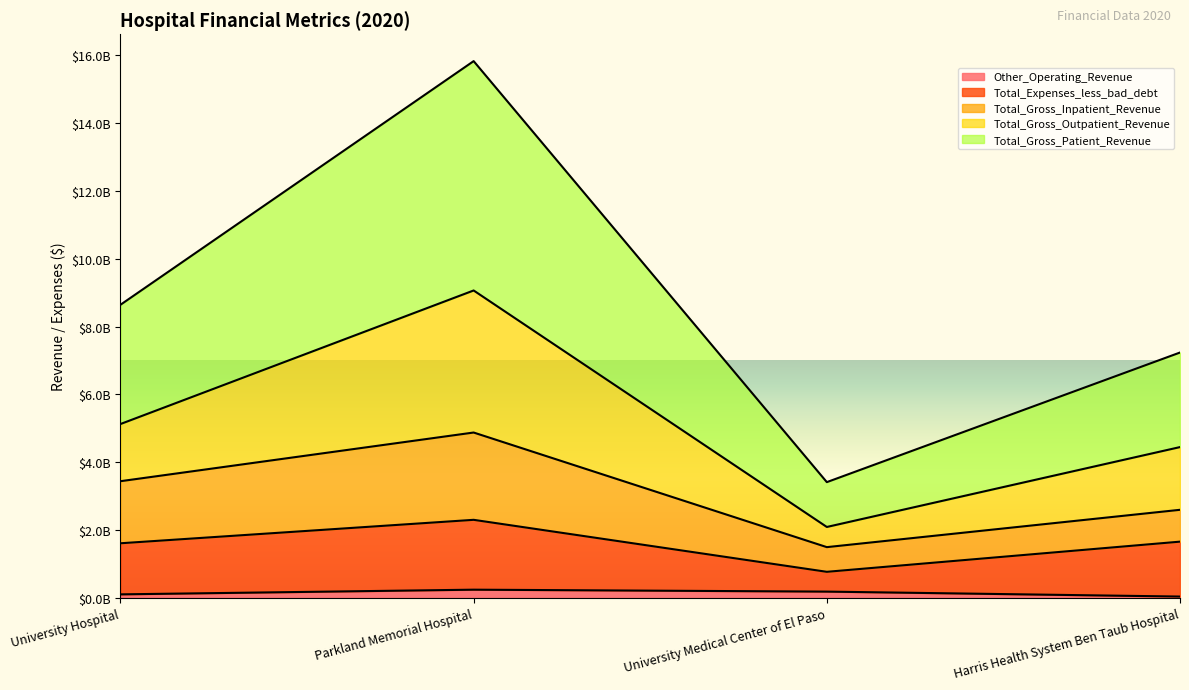

The Total_Gross_Outpatient_Revenue series shows 2086476241 at University Medical Center of El Paso. True or false?

True